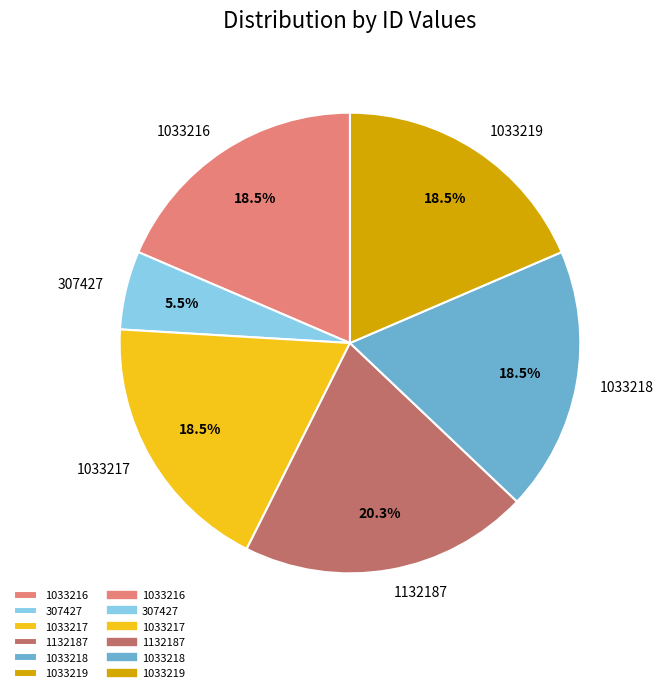

To the nearest percent, what portion does 1132187 represent?

20%